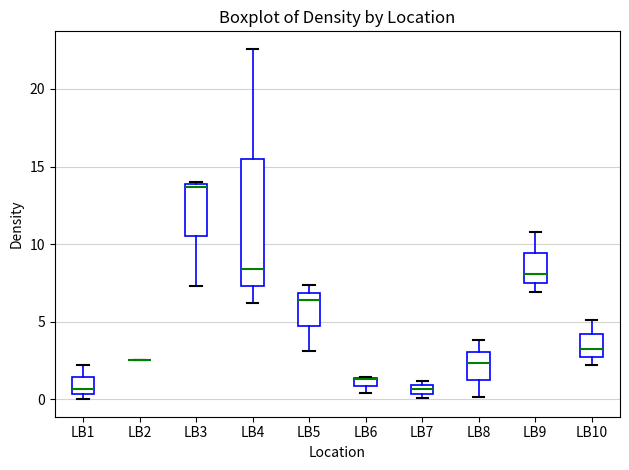

Which box is the tallest, from its lower edge to its upper edge?

LB4